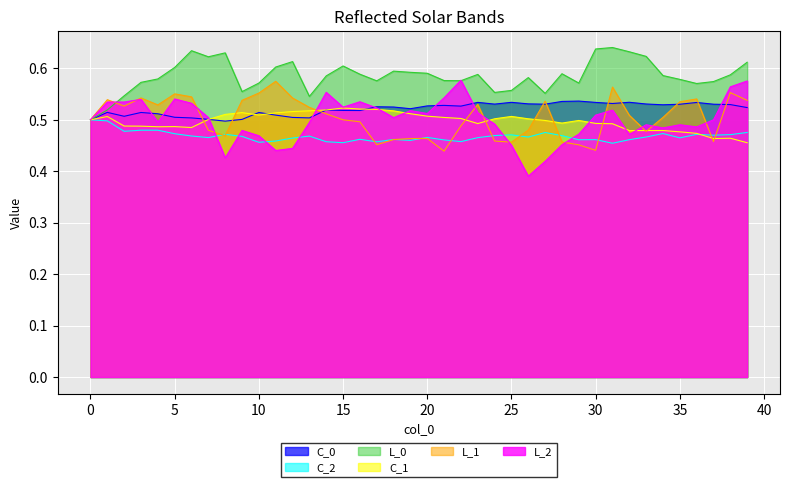

What are all the series names shown in the legend?

C_0, C_2, L_0, C_1, L_1, L_2